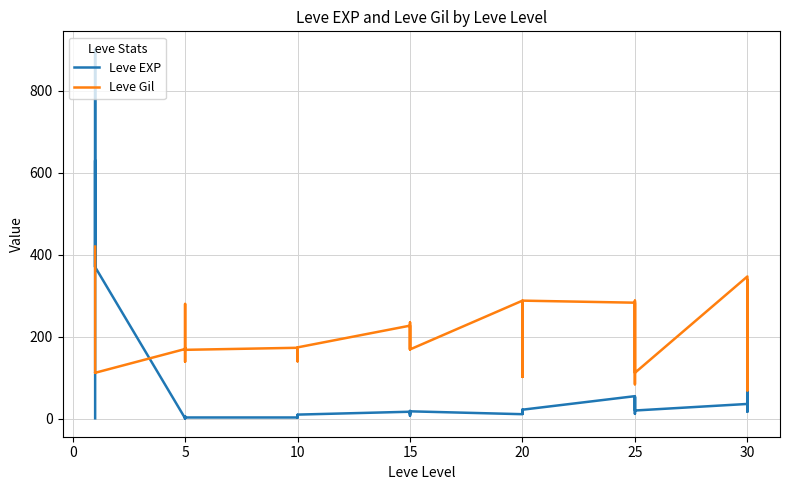

What is the difference between the maximum and minimum values in the Leve Gil series?

351